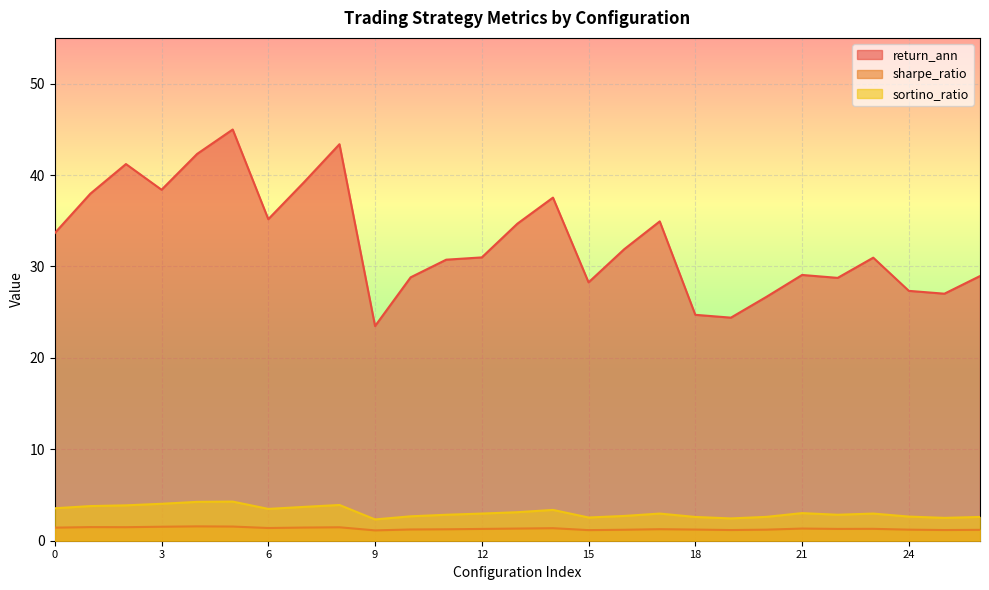

At which label is sharpe_ratio closest to 1?

9